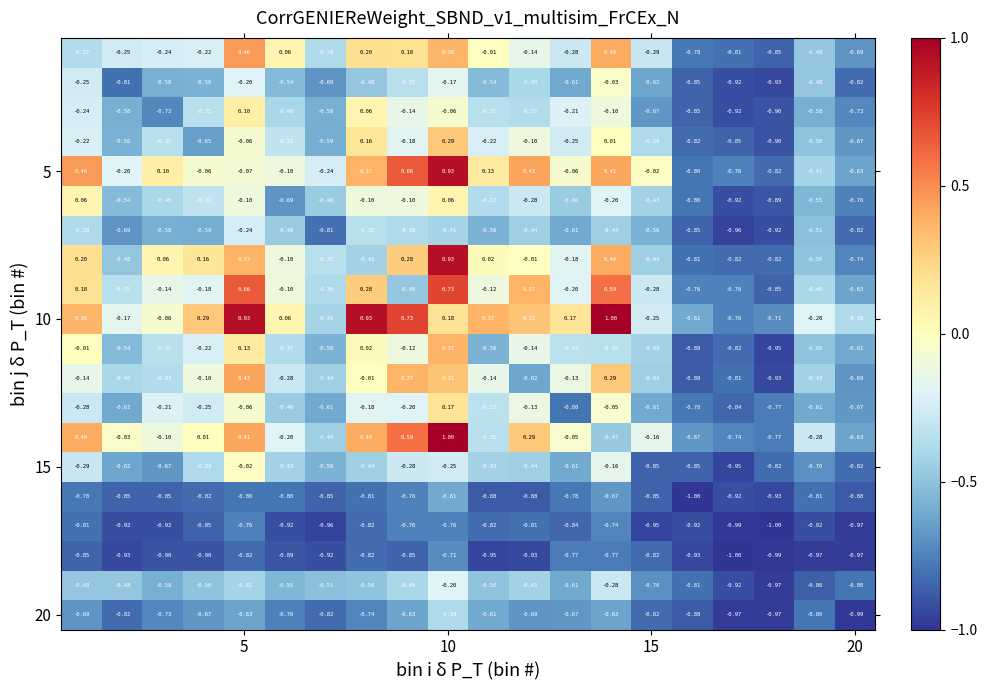

How many distinct data groups are displayed?

20